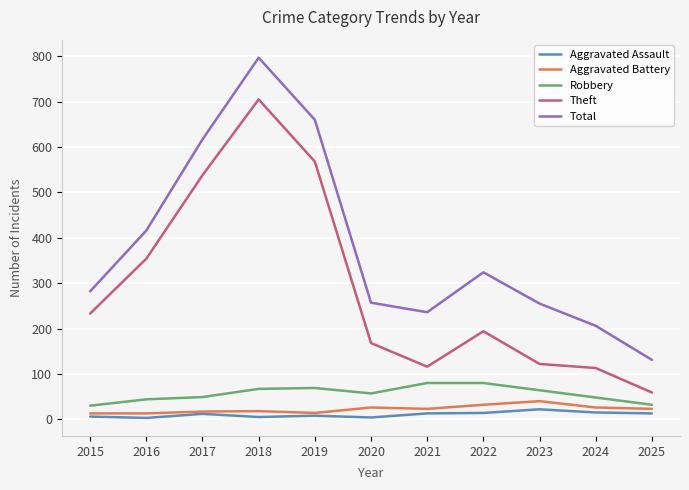

True or false: Theft and Robbery cross at least once.

False